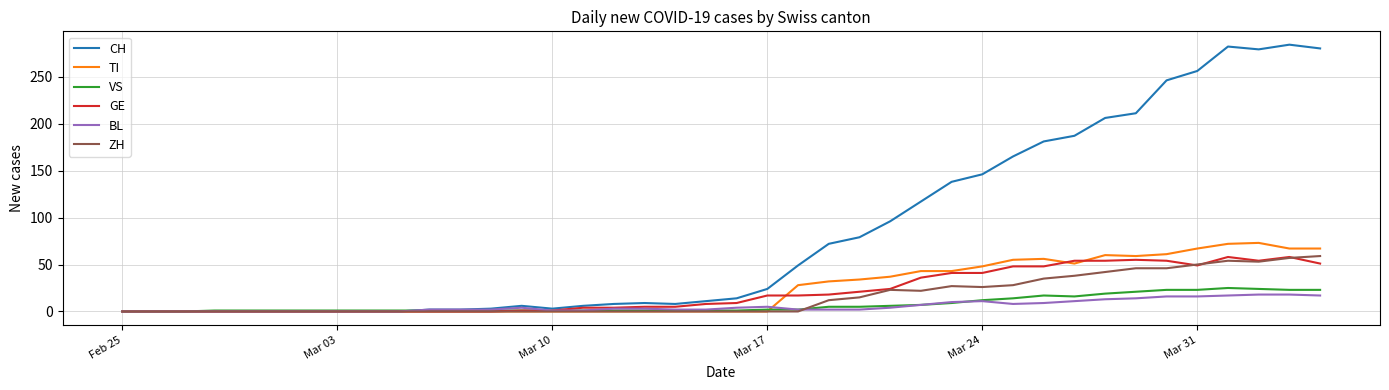

What is the maximum value shown in the chart?

284